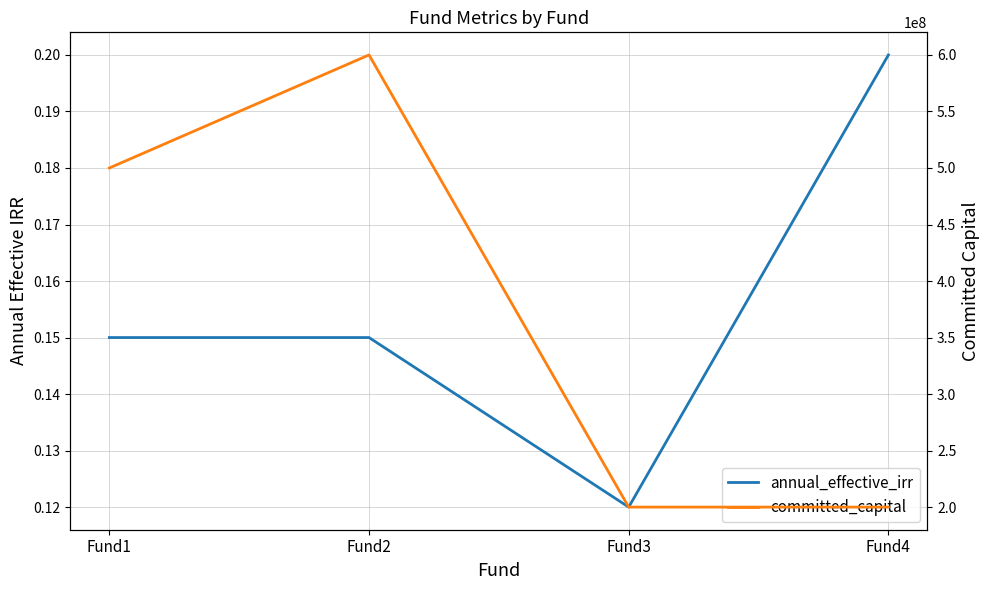

How many annual_effective_irr values are between 0 and 1?

4